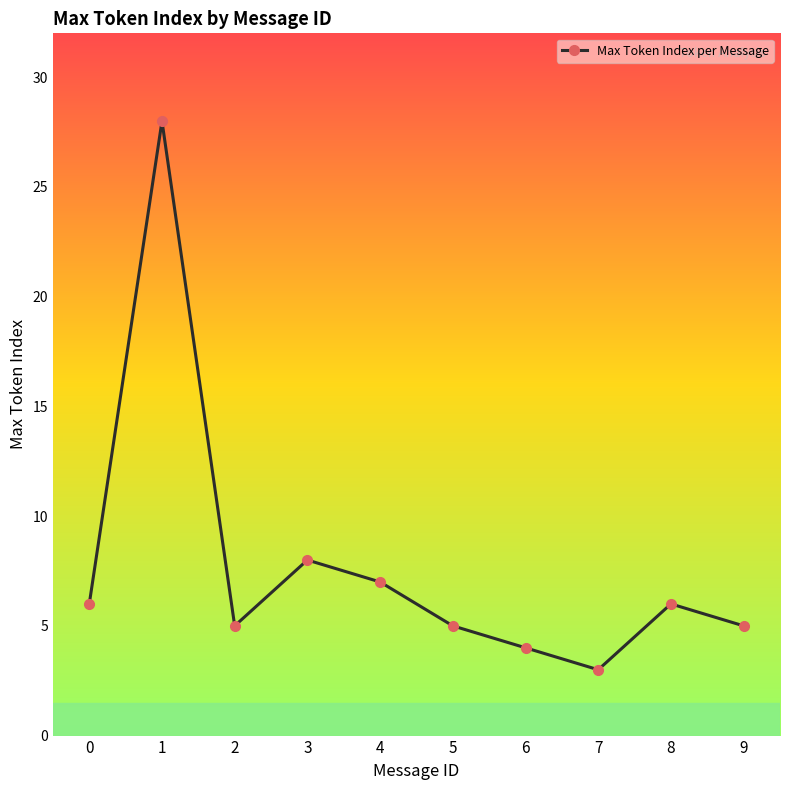

True or false: the data shows 8 at 9.

False